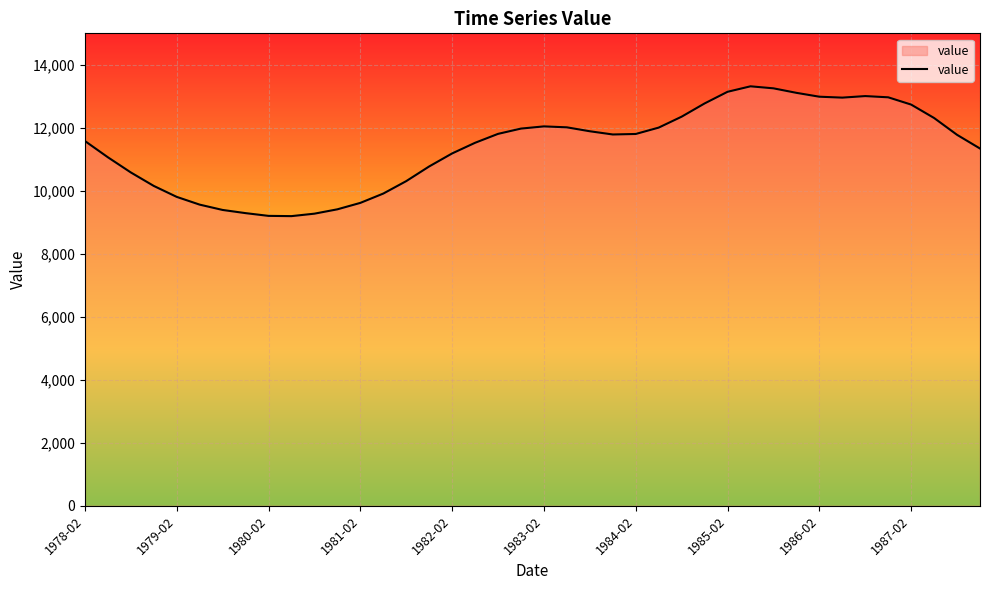

What is the minimum value shown in the chart?

9197